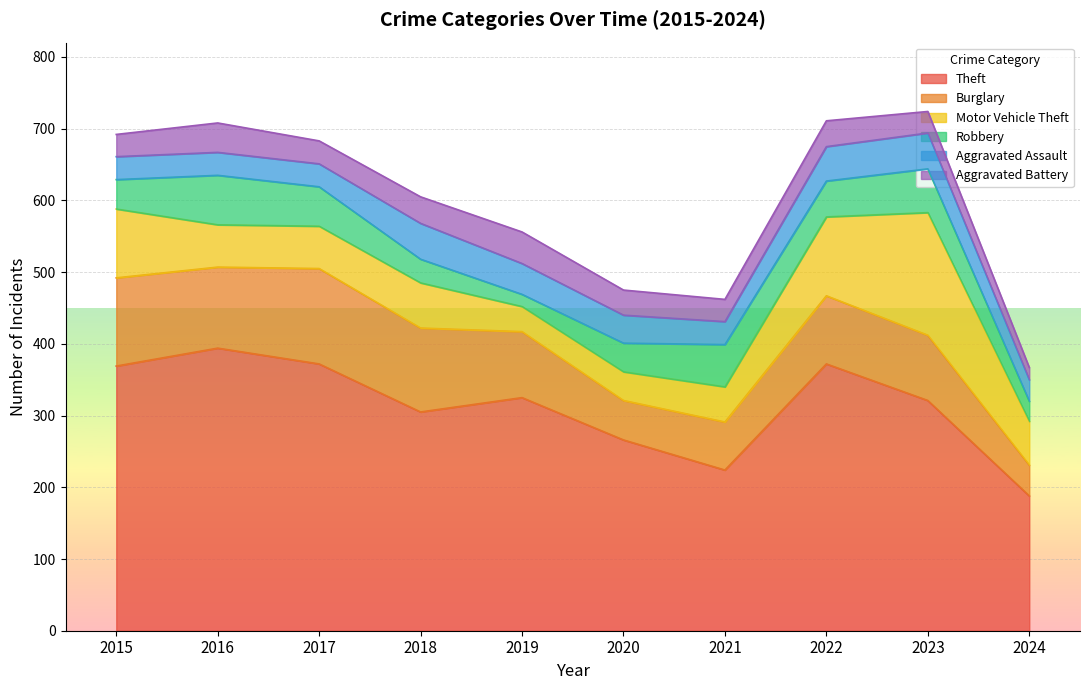

How many categories are shown in the chart?

10